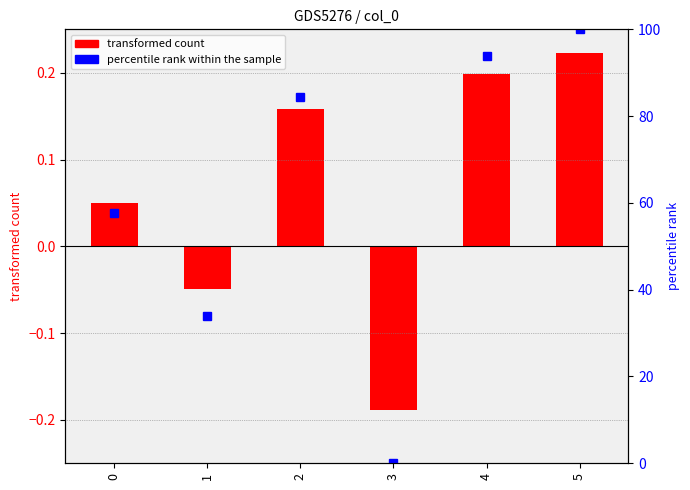

List the labels in order of percentile rank within the sample value, smallest first.

3, 1, 0, 2, 4, 5